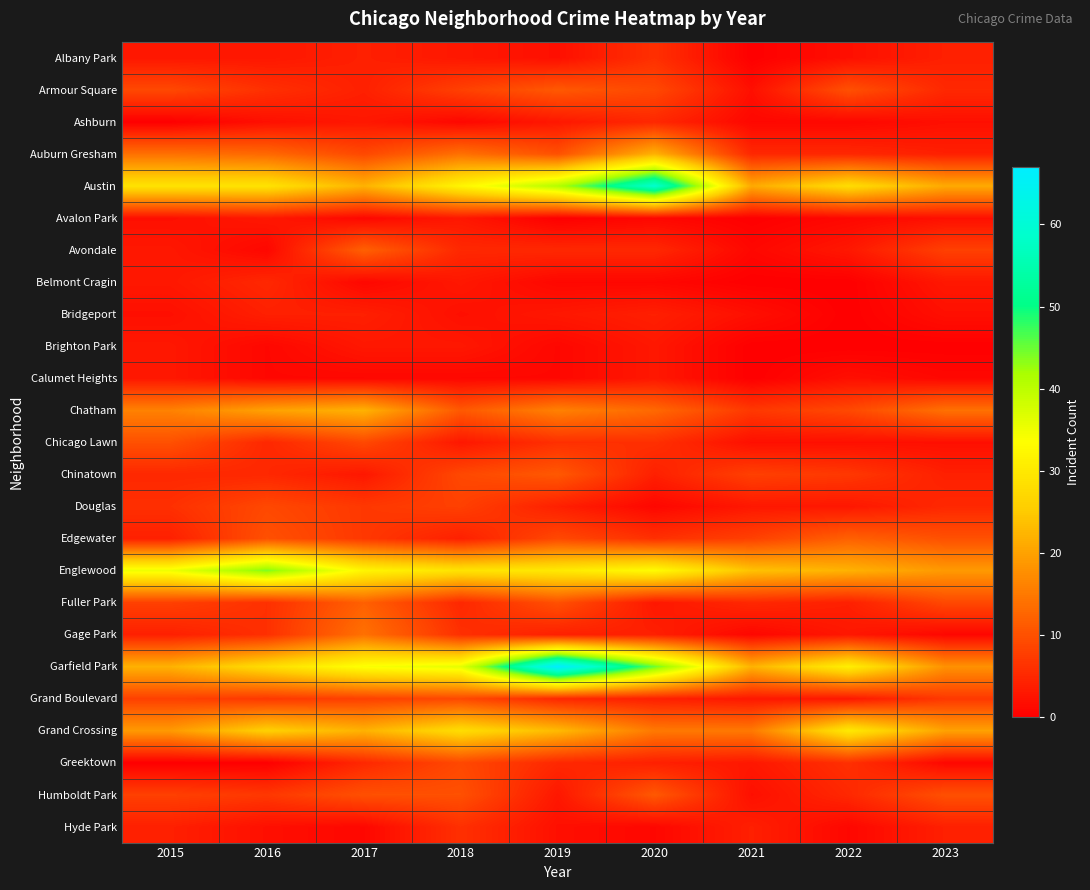

How many data points does each series have?

9